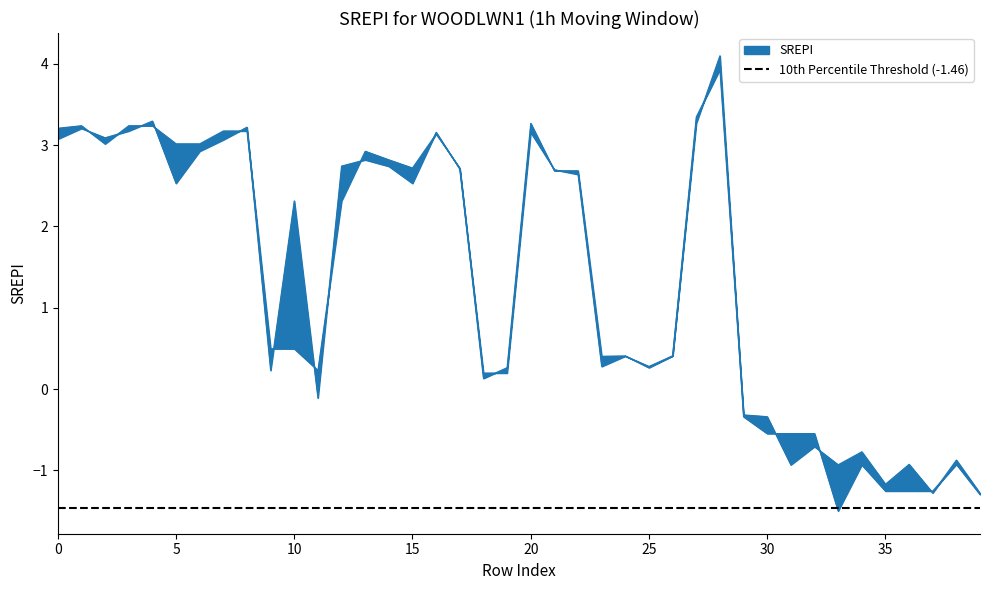

Is the value of y1 at 16 greater than the value of y0 at 31?

Yes